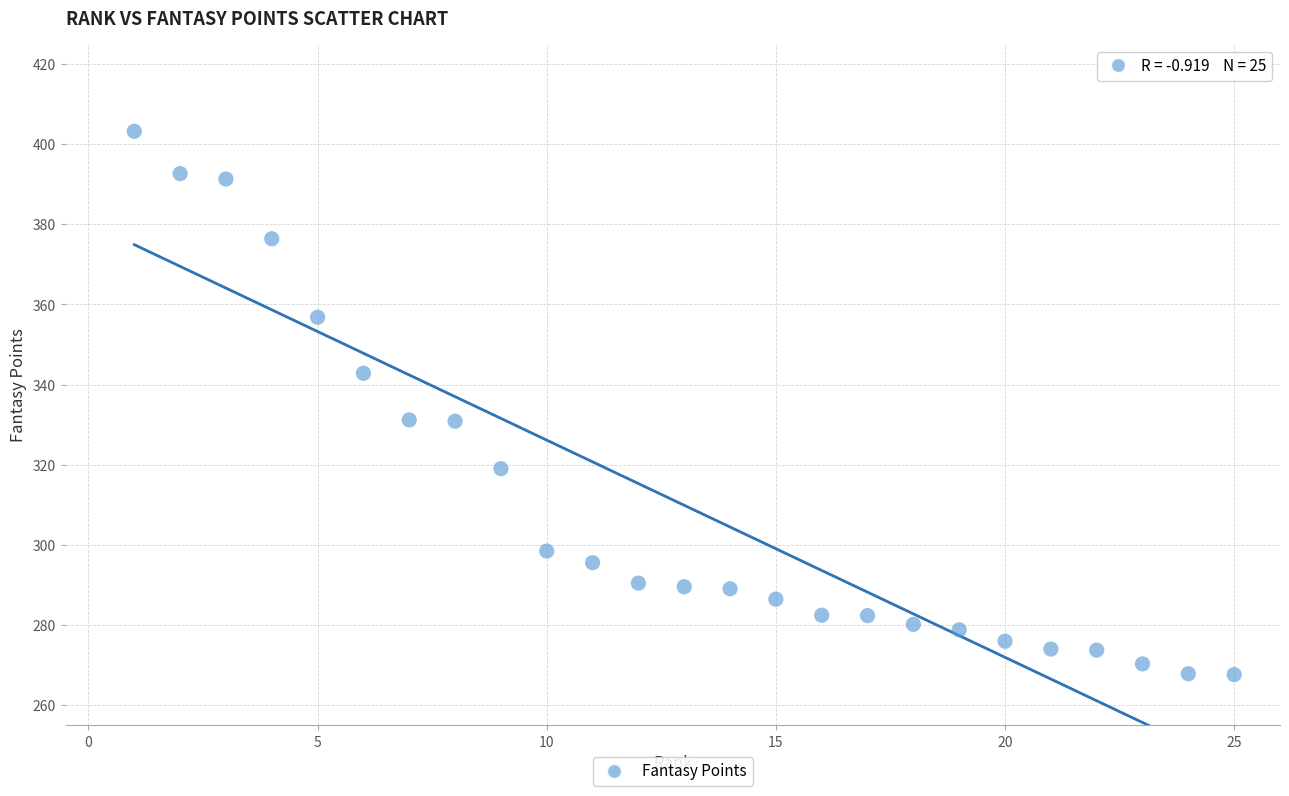

What is the range of Y values (max minus min)?

135.5